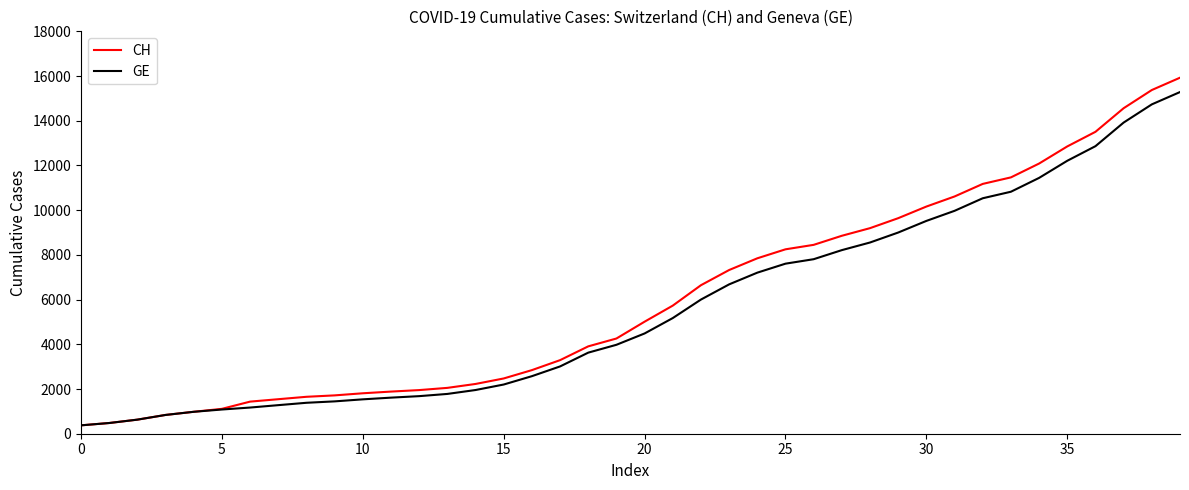

What is the lowest value of the CH series?

375